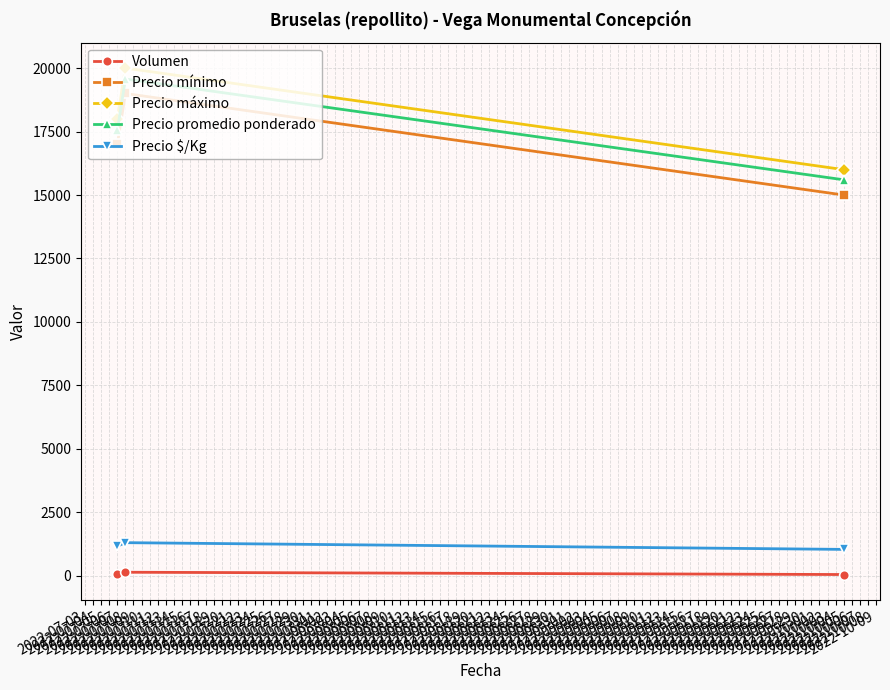

What is the difference between the second highest and minimum values in the Precio mínimo series?

2000